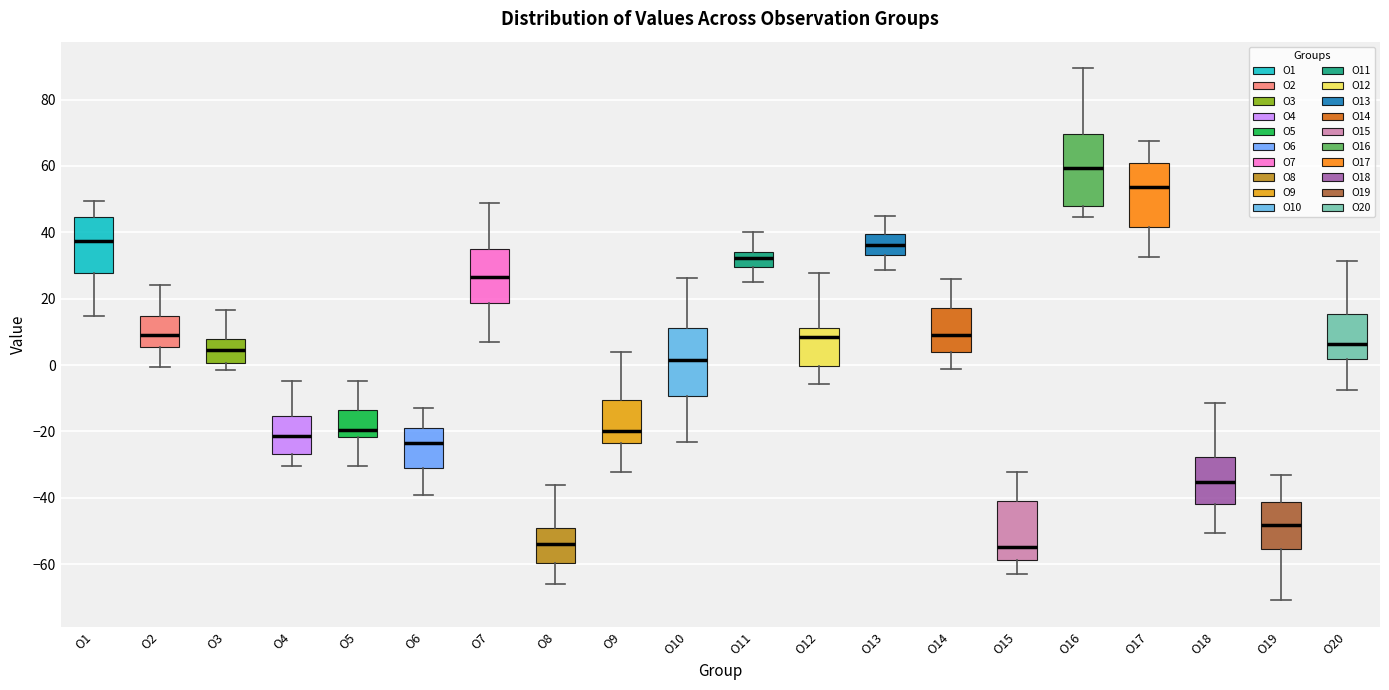

Reading left to right, transcribe this box plot: for each box, give where its median line is, the range the box spans, and where its two whiskers end, as read against the y-axis. The values are not printed on the chart, so give them approximately, as read against the axis.

O1: median 38, box 28 to 44, whiskers 14 to 50
O2: median 10, box 6 to 14, whiskers 0 to 24
O3: median 4, box 0 to 8, whiskers -2 to 16
O4: median -22, box -26 to -16, whiskers -30 to -4
O5: median -20, box -22 to -14, whiskers -30 to -4
O6: median -24, box -30 to -18, whiskers -40 to -12
O7: median 26, box 18 to 36, whiskers 6 to 48
O8: median -54, box -60 to -50, whiskers -66 to -36
O9: median -20, box -24 to -10, whiskers -32 to 4
O10: median 2, box -10 to 12, whiskers -24 to 26
O11: median 32, box 30 to 34, whiskers 26 to 40
O12: median 8, box 0 to 12, whiskers -6 to 28
O13: median 36, box 34 to 40, whiskers 28 to 44
O14: median 8, box 4 to 18, whiskers -2 to 26
O15: median -54, box -58 to -42, whiskers -62 to -32
O16: median 60, box 48 to 70, whiskers 44 to 90
O17: median 54, box 42 to 60, whiskers 32 to 68
O18: median -36, box -42 to -28, whiskers -50 to -12
O19: median -48, box -56 to -42, whiskers -70 to -34
O20: median 6, box 2 to 16, whiskers -8 to 32